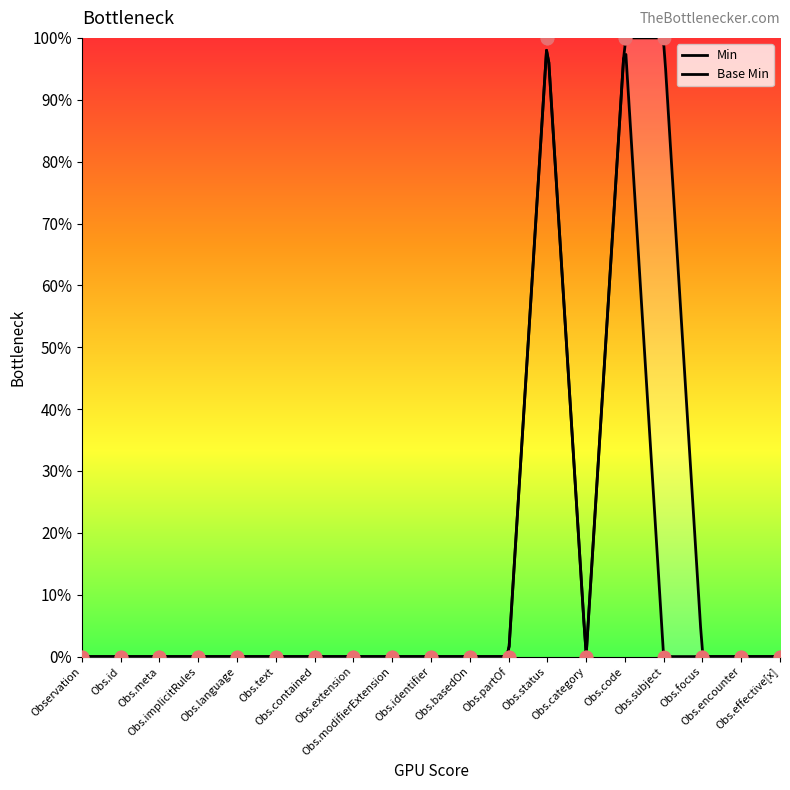

Which series reaches the maximum Y coordinate?

Min